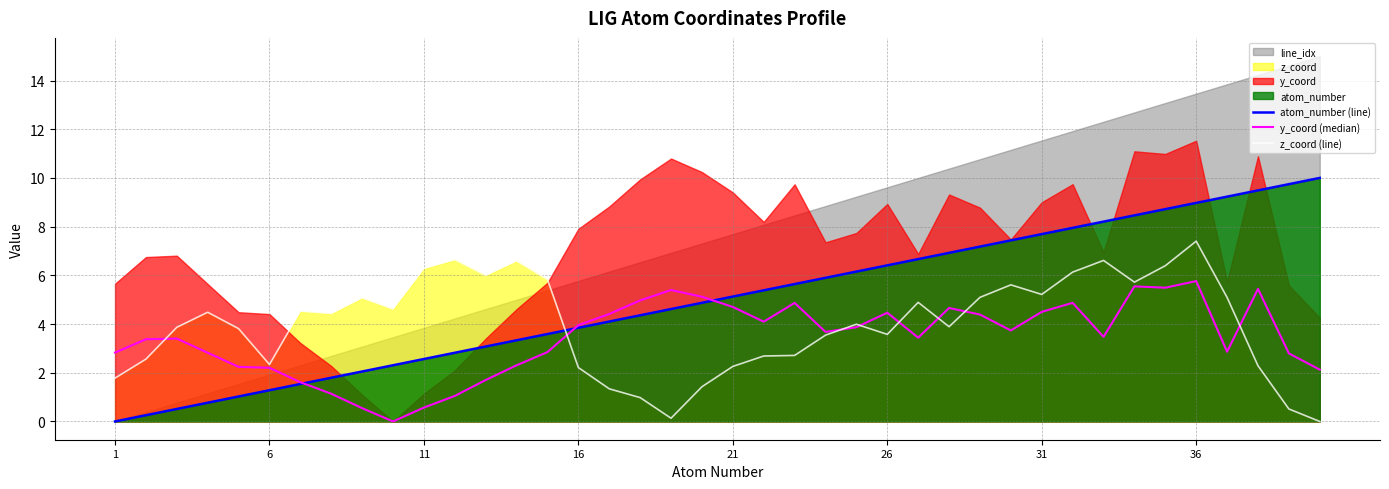

What is the maximum value for atom_number (line)?

10.0